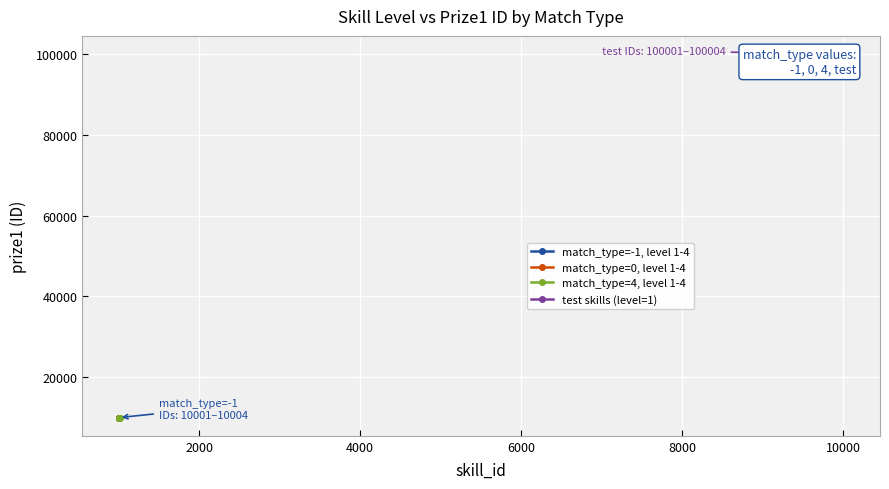

What is the average value of the match_type=4, level 1-4 series?

10008